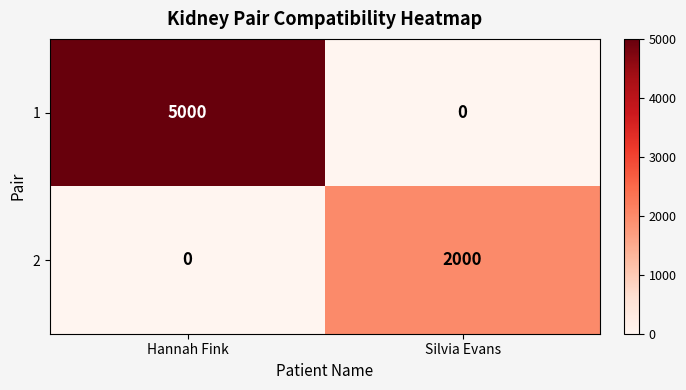

What is the difference between the maximum and minimum values in the 2 series?

2000